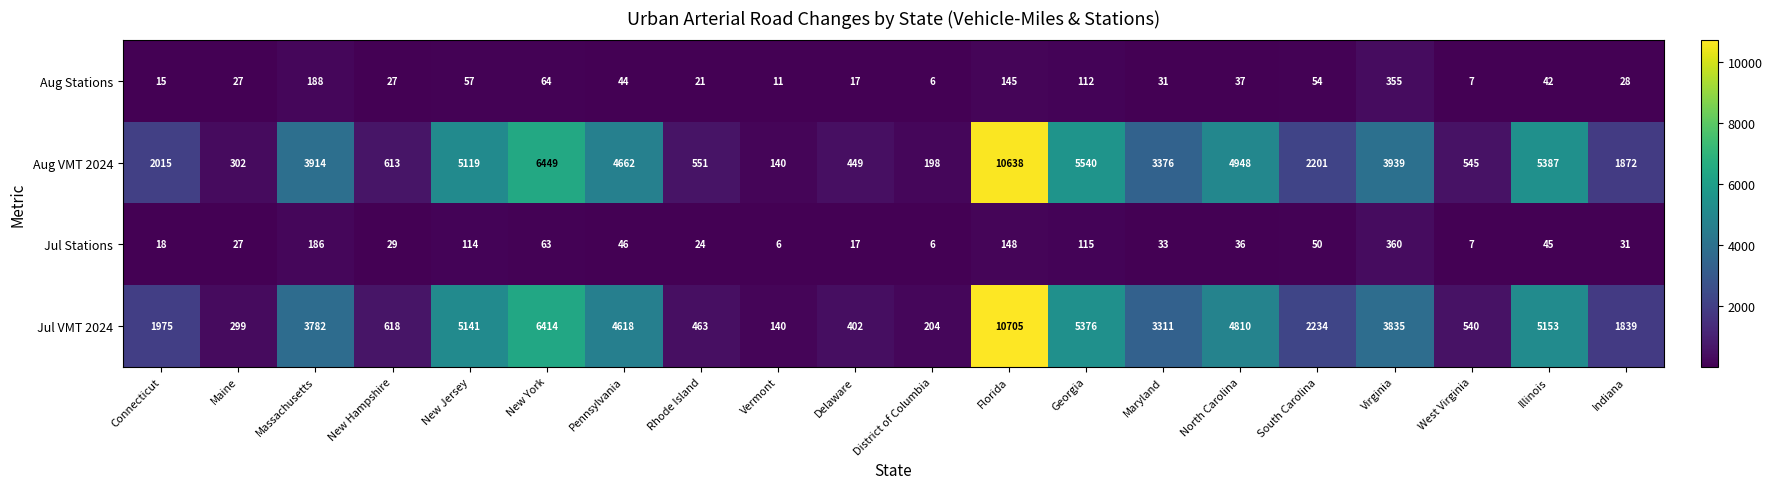

What is the greatest value displayed?

10705